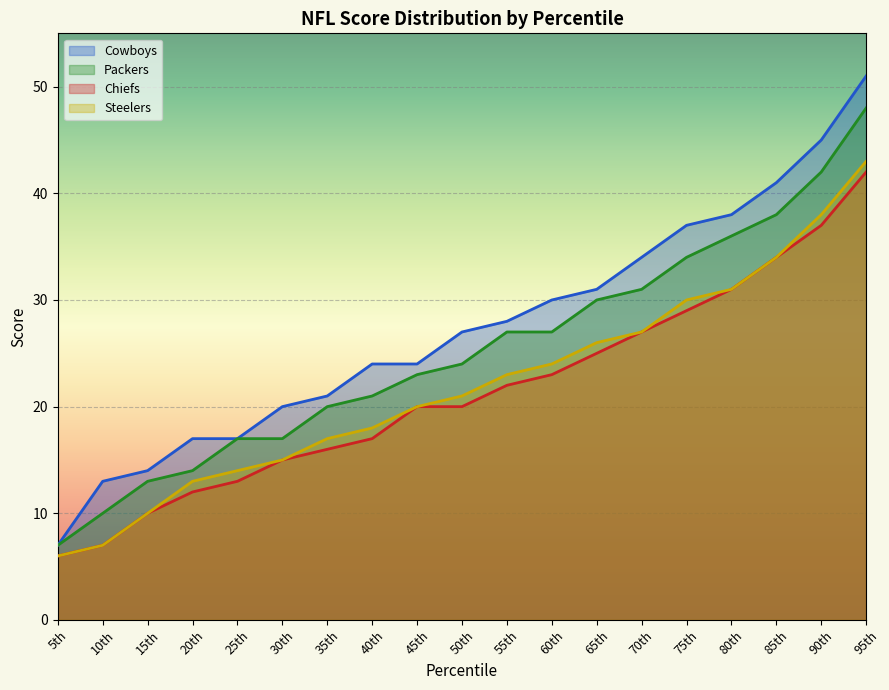

What is the total value across all series at 50th?

92